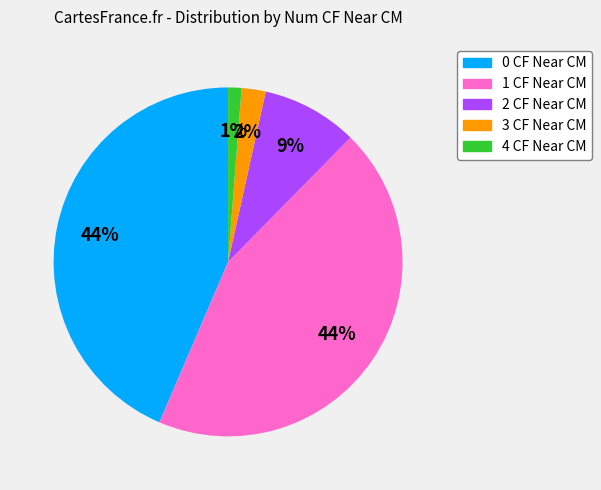

To the nearest percent, what is the difference between the largest and smallest slice percentages?

43%